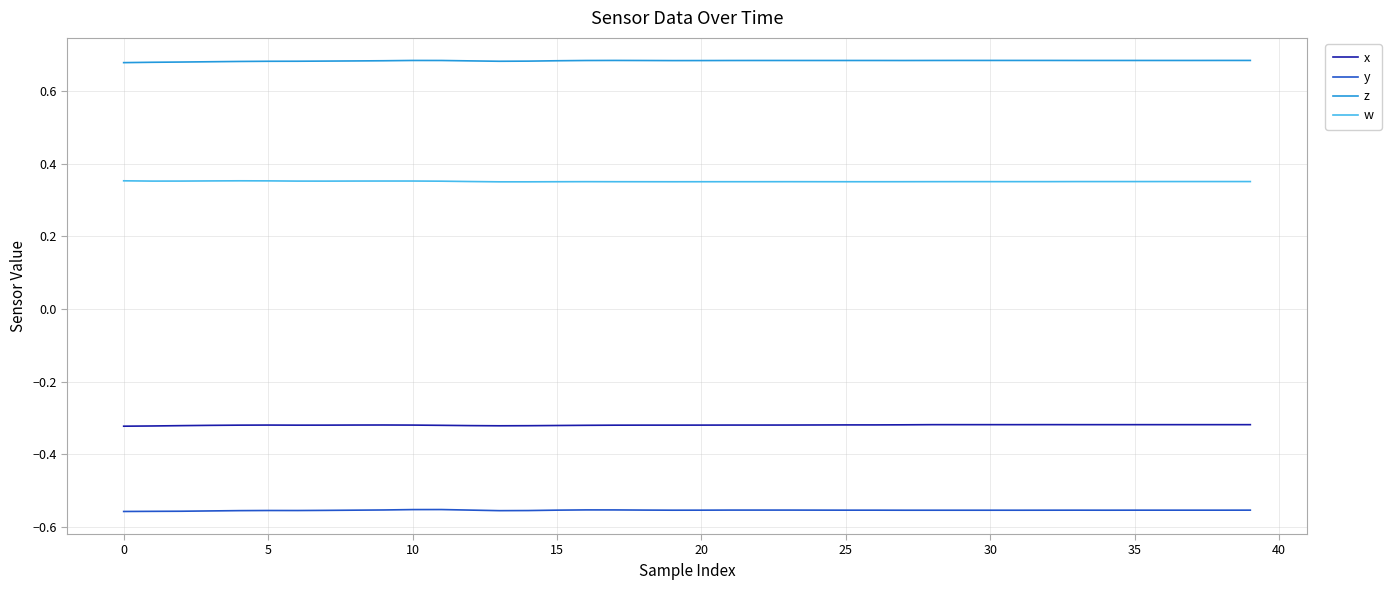

Rank the series by their maximum value, from lowest to highest.

y, x, w, z